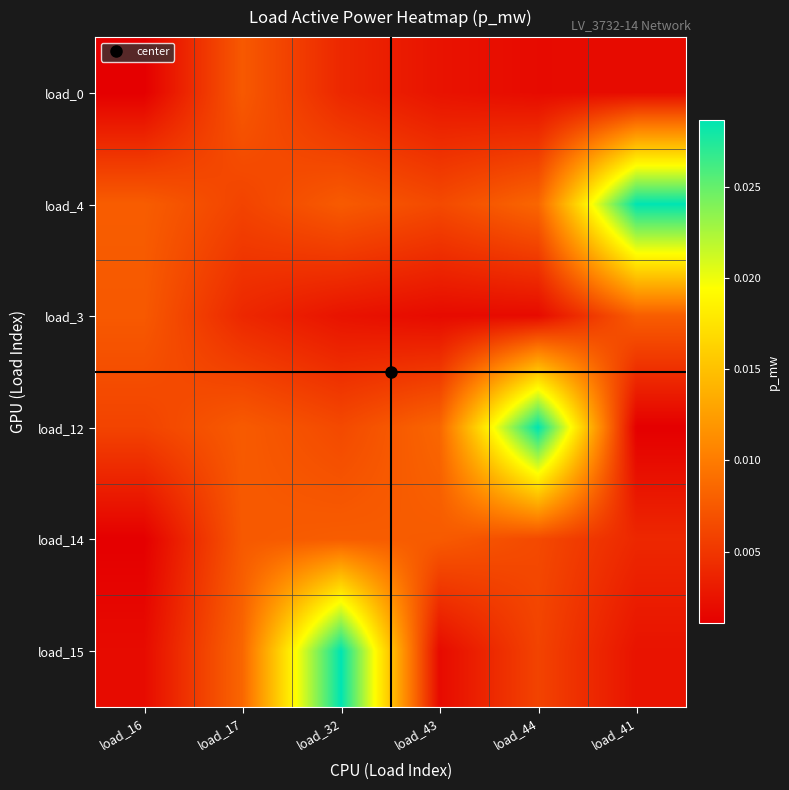

What is the total value across all series at load_32?

0.1